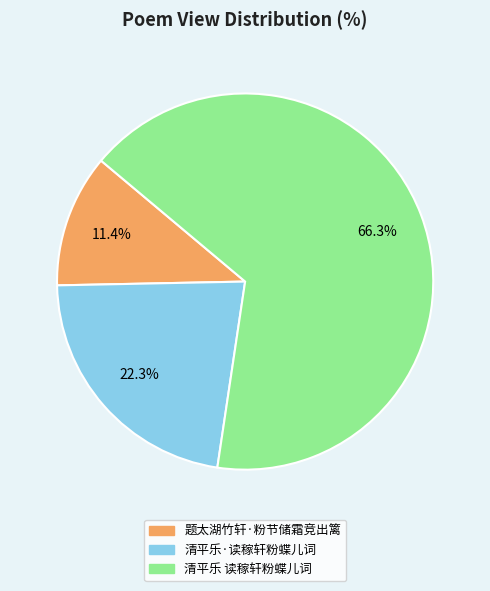

Is it true that 清平乐·读稼轩粉蝶儿词 is 22% of the pie?

True